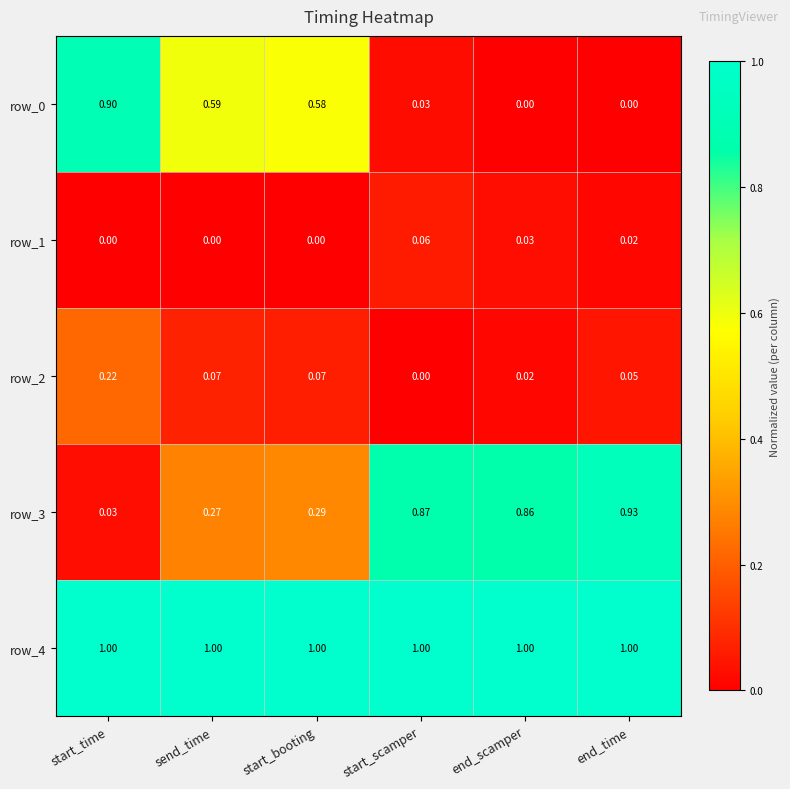

At which label does row_3 reach its minimum?

start_time